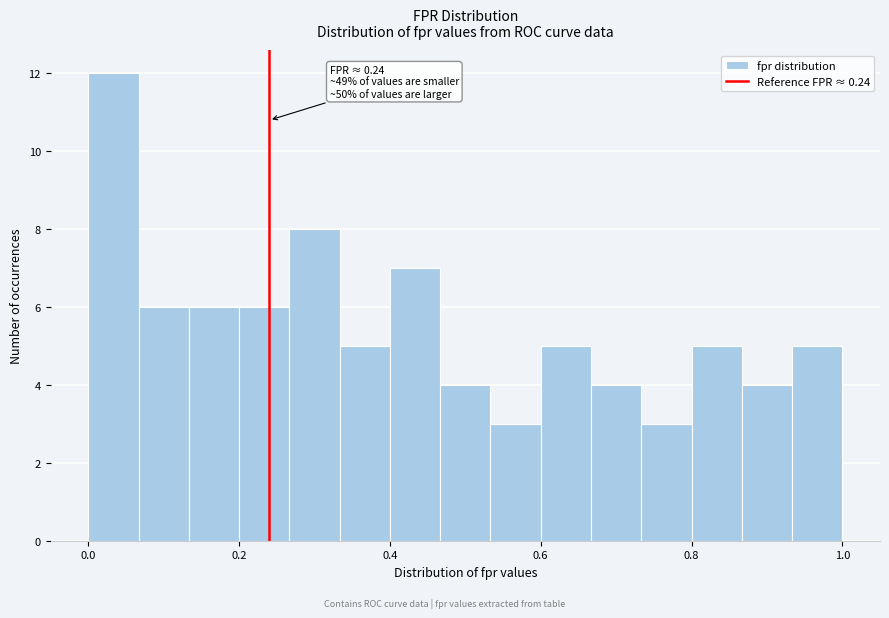

Read against the x-axis, roughly where is the centre of the tallest bar?

0.04